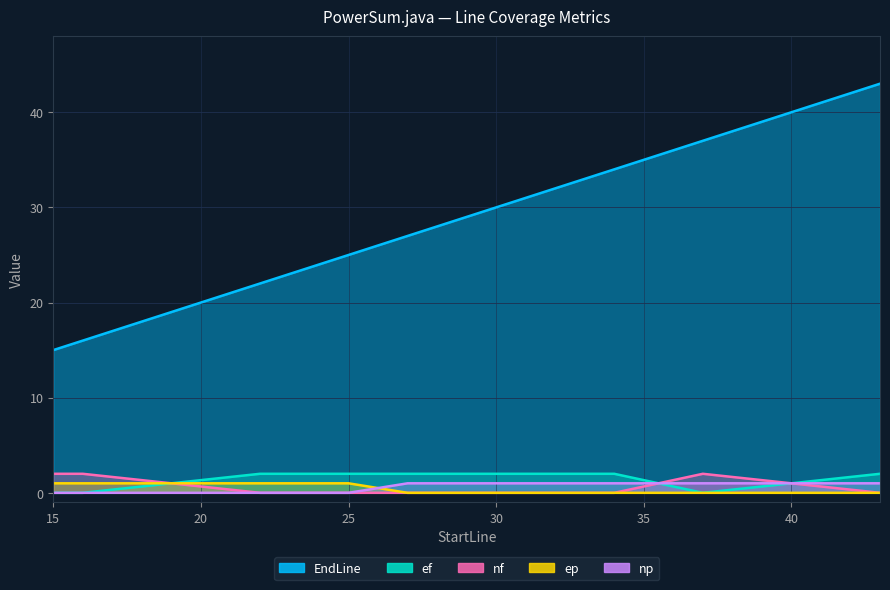

At how many categories does at least one series exceed 24?

9